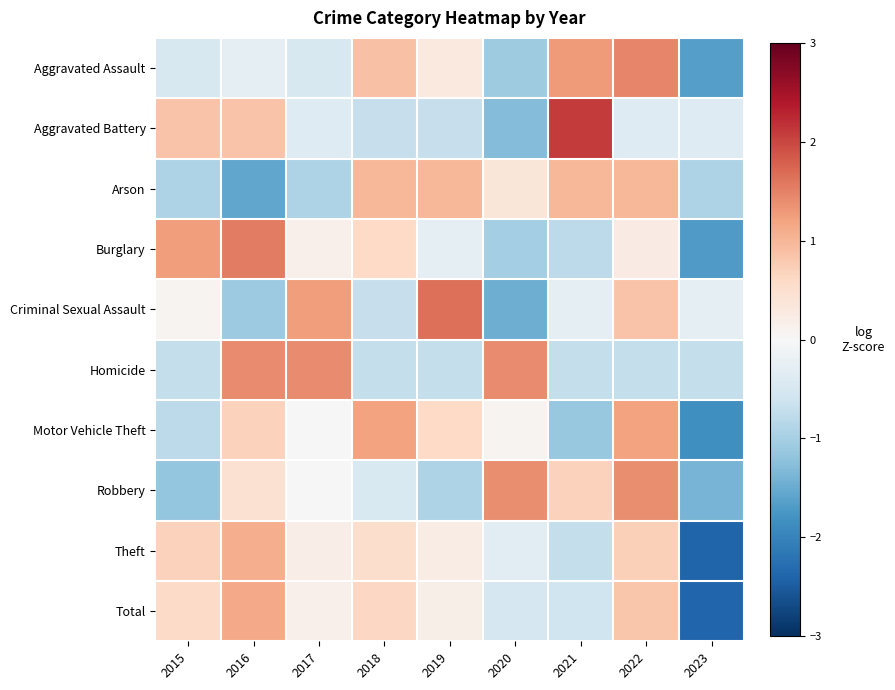

Reading left to right, extract all data points from this chart.

Aggravated Assault: 2015=-0.5	2016=-0.3	2017=-0.5	2018=0.9	2019=0.3	2020=-1.1	2021=1.3	2022=1.5	2023=-1.6
Aggravated Battery: 2015=0.9	2016=0.9	2017=-0.4	2018=-0.7	2019=-0.7	2020=-1.3	2021=2.1	2022=-0.4	2023=-0.4
Arson: 2015=-0.9	2016=-1.6	2017=-0.9	2018=1.0	2019=1.0	2020=0.4	2021=1.0	2022=1.0	2023=-0.9
Burglary: 2015=1.3	2016=1.5	2017=0.2	2018=0.6	2019=-0.3	2020=-1.0	2021=-0.8	2022=0.3	2023=-1.7
Criminal Sexual Assault: 2015=0.1	2016=-1.1	2017=1.3	2018=-0.7	2019=1.6	2020=-1.5	2021=-0.3	2022=0.9	2023=-0.3
Homicide: 2015=-0.7	2016=1.4	2017=1.4	2018=-0.7	2019=-0.7	2020=1.4	2021=-0.7	2022=-0.7	2023=-0.7
Motor Vehicle Theft: 2015=-0.8	2016=0.7	2017=-0.0	2018=1.2	2019=0.6	2020=0.1	2021=-1.1	2022=1.2	2023=-1.8
Robbery: 2015=-1.2	2016=0.5	2017=0.0	2018=-0.5	2019=-0.9	2020=1.4	2021=0.7	2022=1.4	2023=-1.4
Theft: 2015=0.7	2016=1.1	2017=0.2	2018=0.5	2019=0.2	2020=-0.3	2021=-0.7	2022=0.7	2023=-2.4
Total: 2015=0.6	2016=1.1	2017=0.2	2018=0.6	2019=0.2	2020=-0.5	2021=-0.6	2022=0.8	2023=-2.4